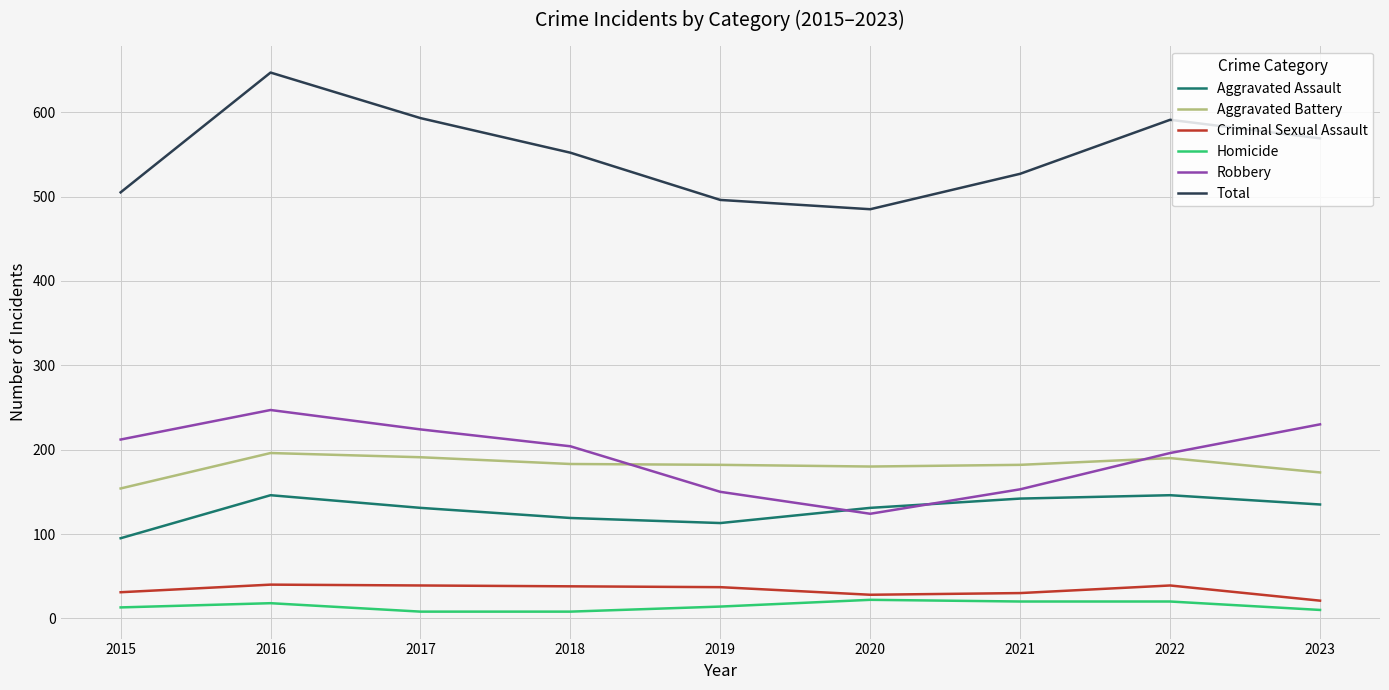

What is the greatest value displayed?

647